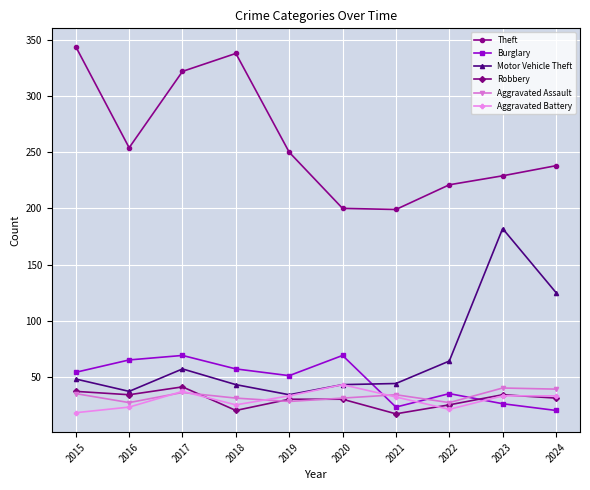

How many categories are shown in the chart?

10